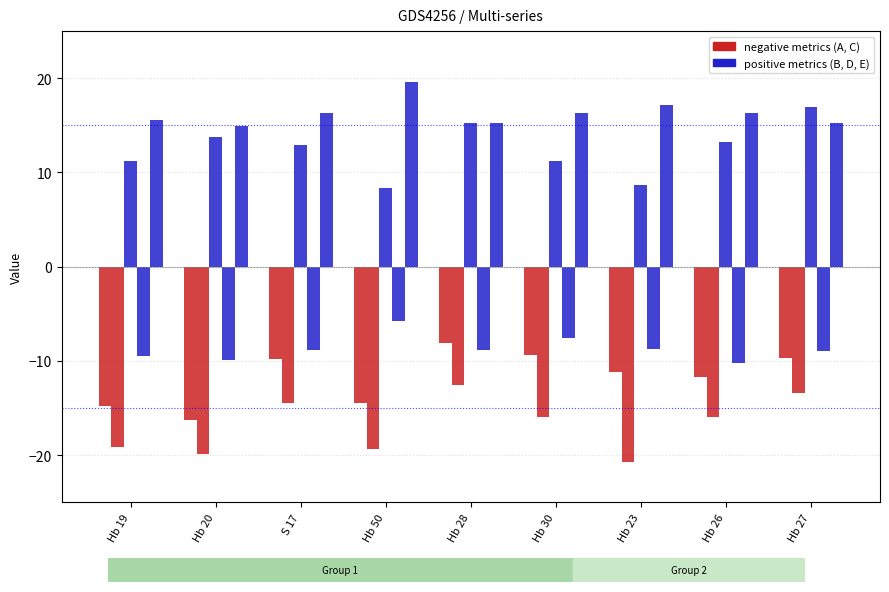

How many data points does each series have?

9